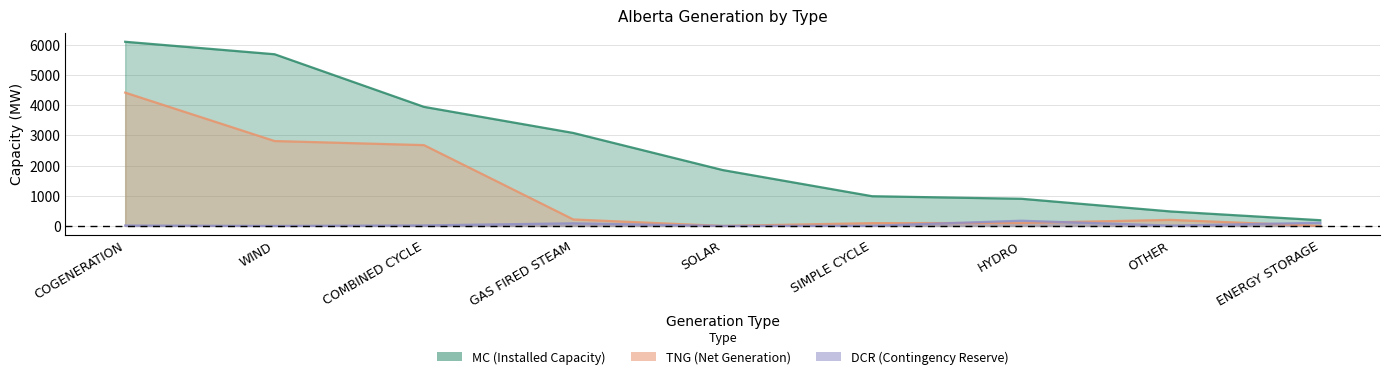

What is the sum of the TNG values at COGENERATION and HYDRO?

4513